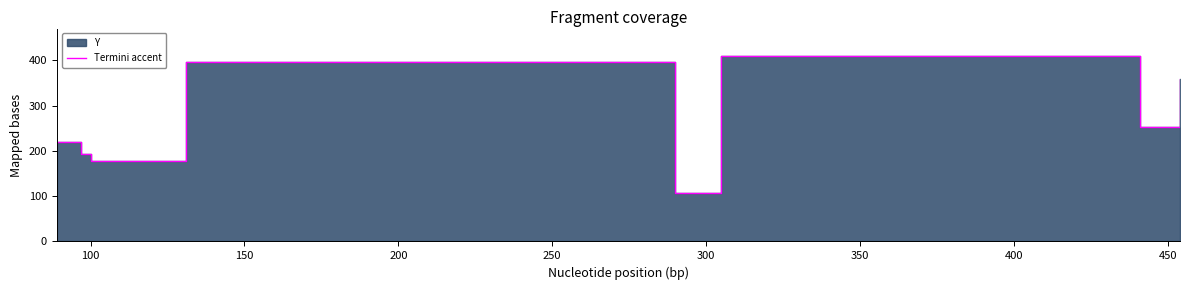

What is the value of the 8th point from the left?

358